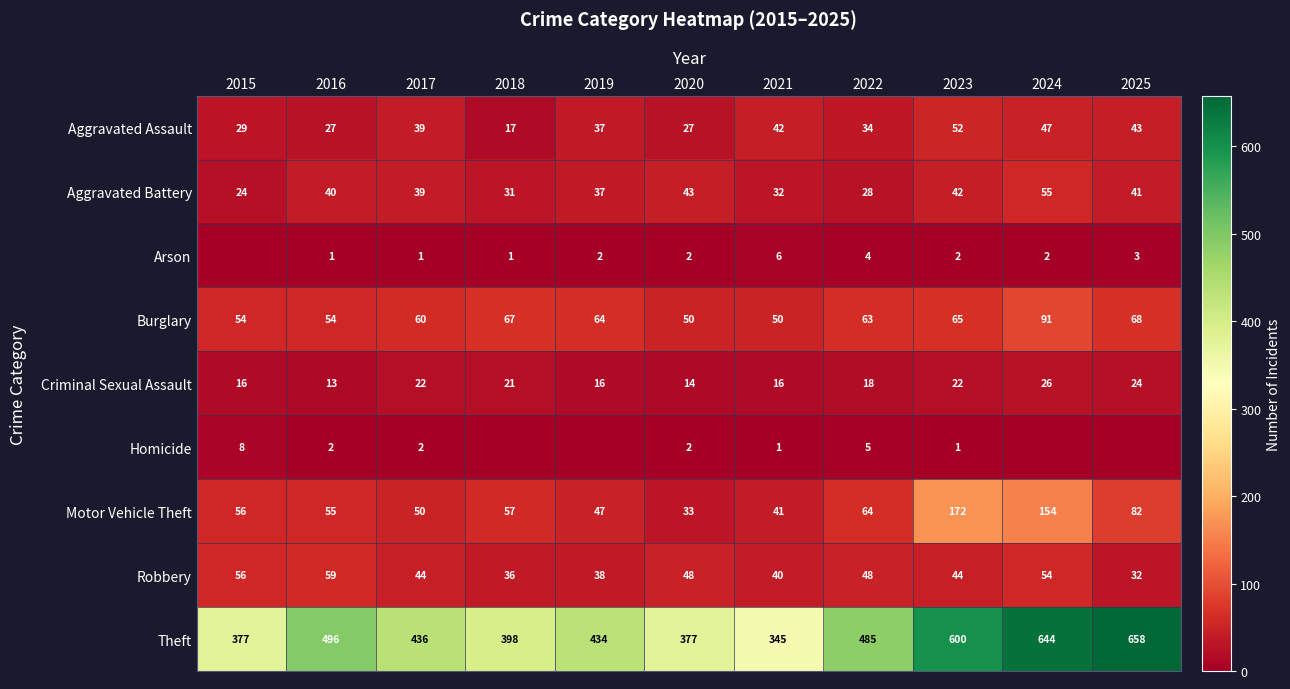

True or false: Criminal Sexual Assault has a value of 32 at 2017.

False